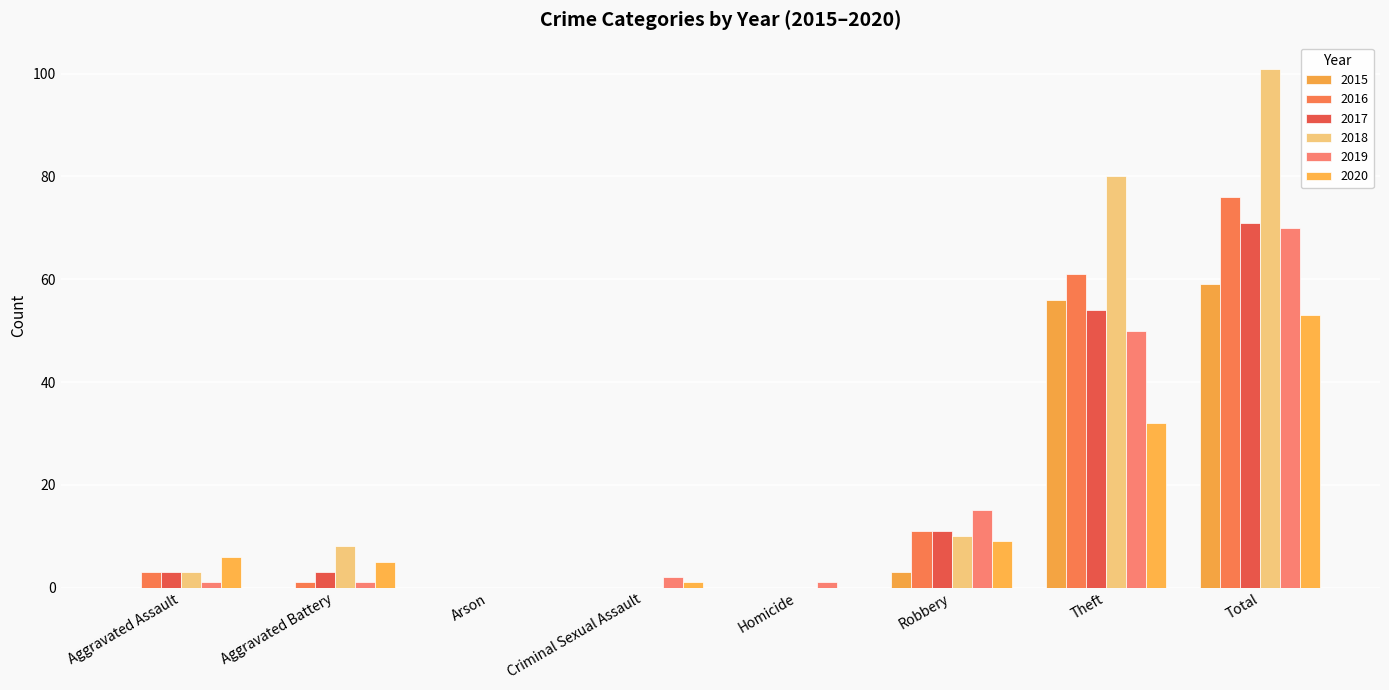

How many series are shown in this chart?

6